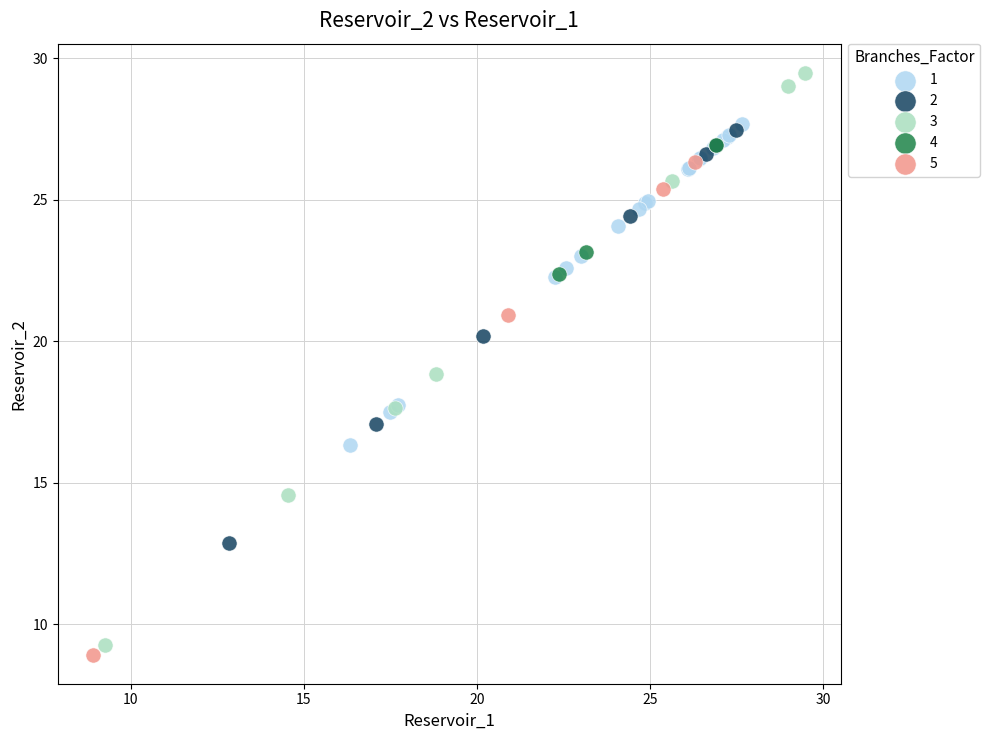

Which series has the largest Y range (max minus min)?

3